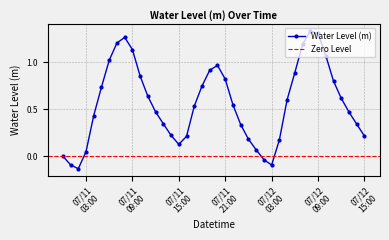

In Water Level (m), how many points are lower than both neighbors (excluding endpoints)?

3